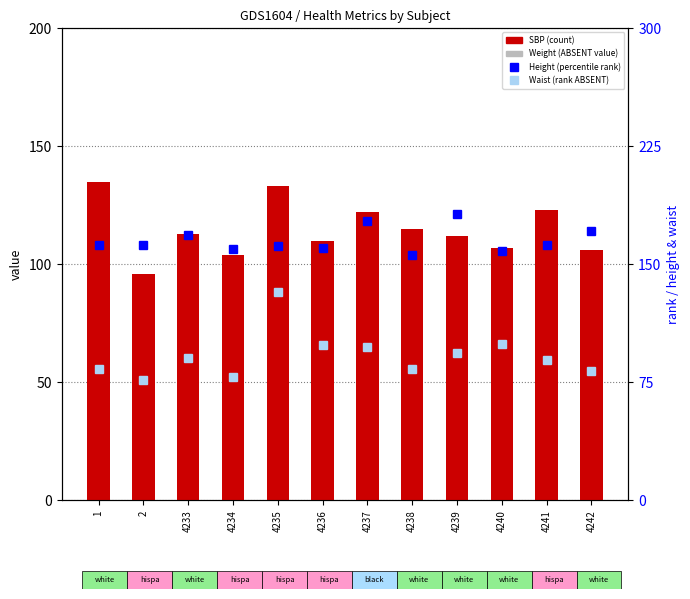

At how many categories does at least one series exceed 150?

12